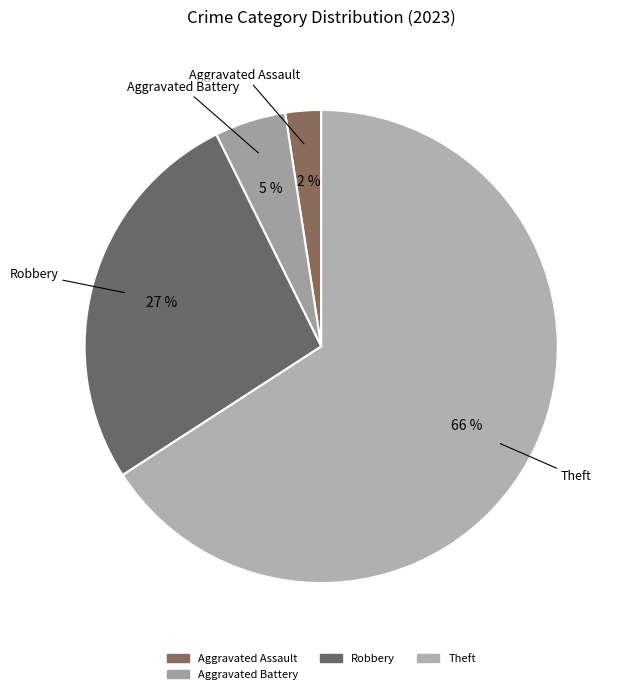

How many slices are in this pie chart?

4